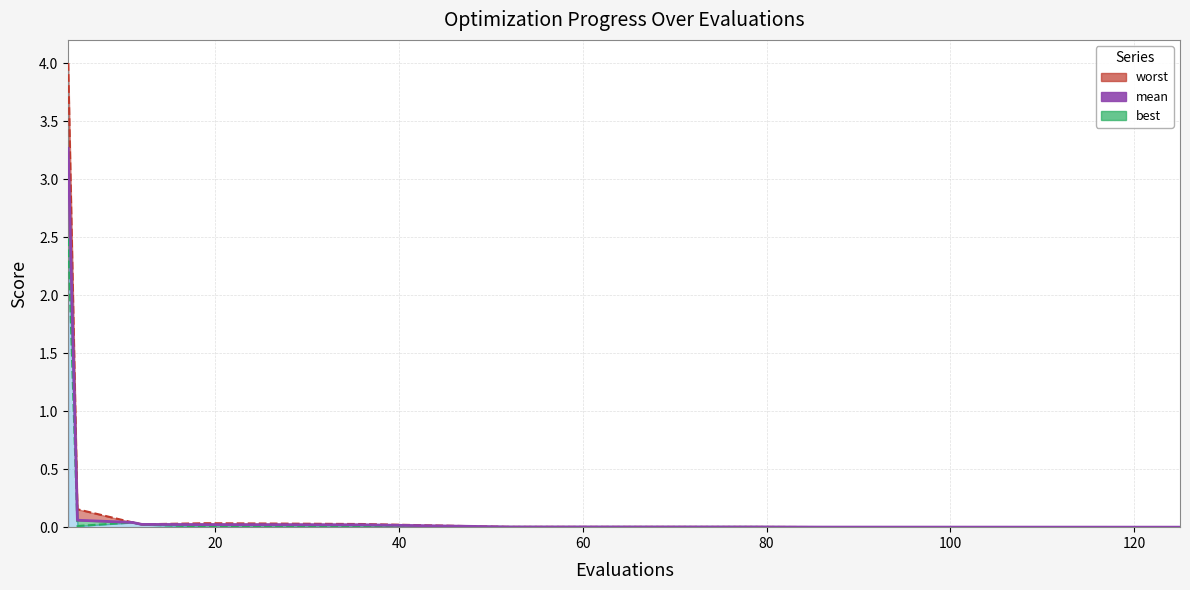

Is it true that the value at 100 is 0.0?

True